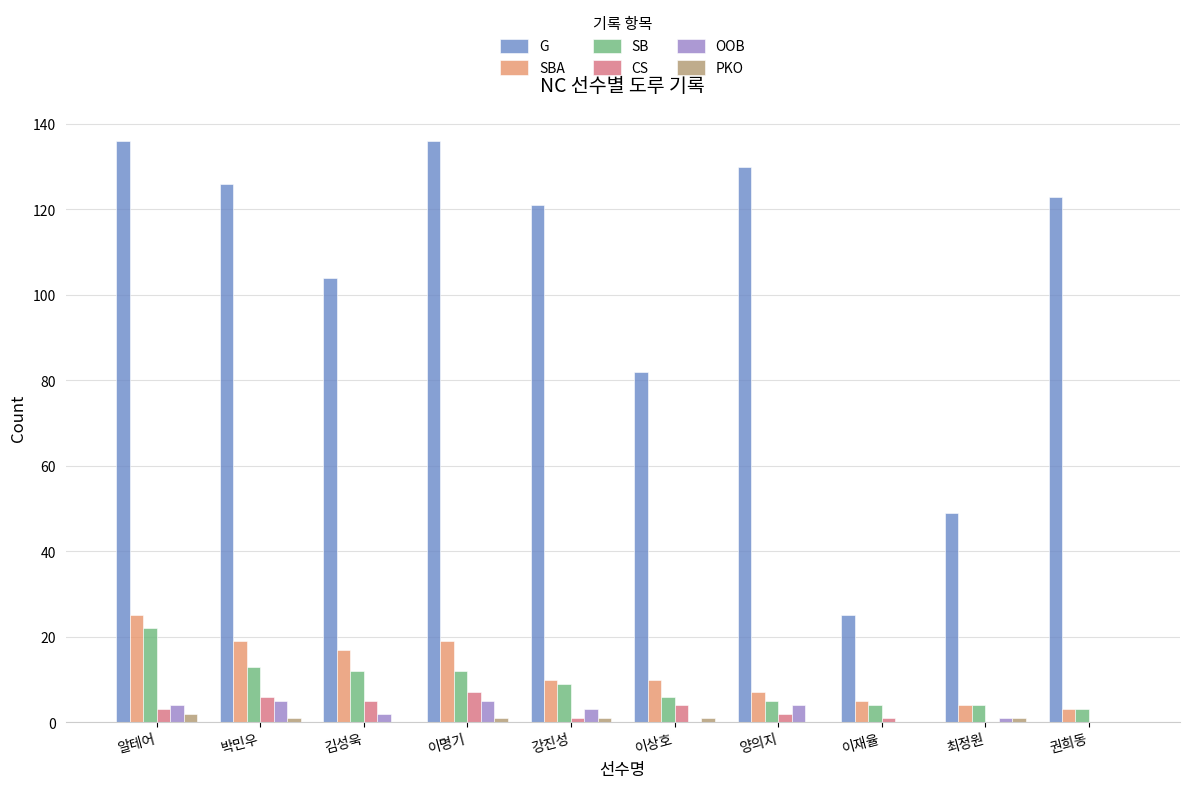

Read the G value at 권희동.

123